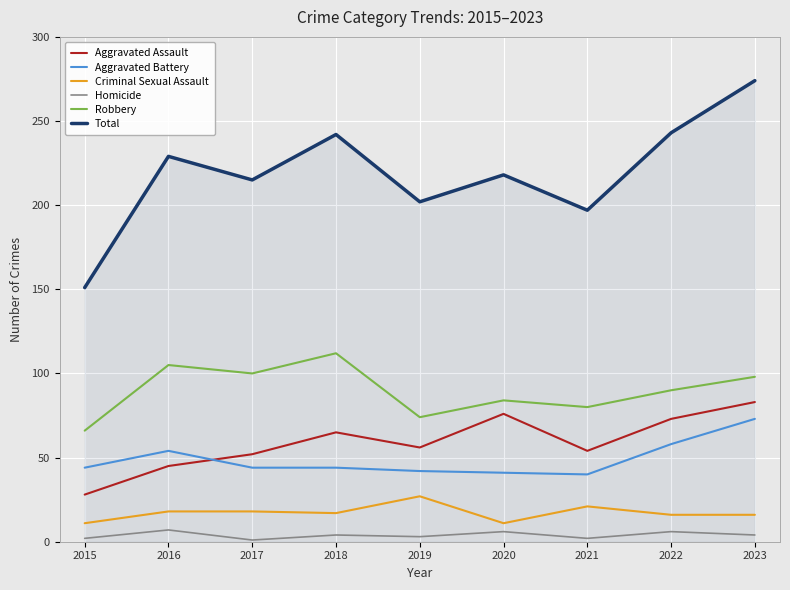

Which series has the largest total across all categories?

Total